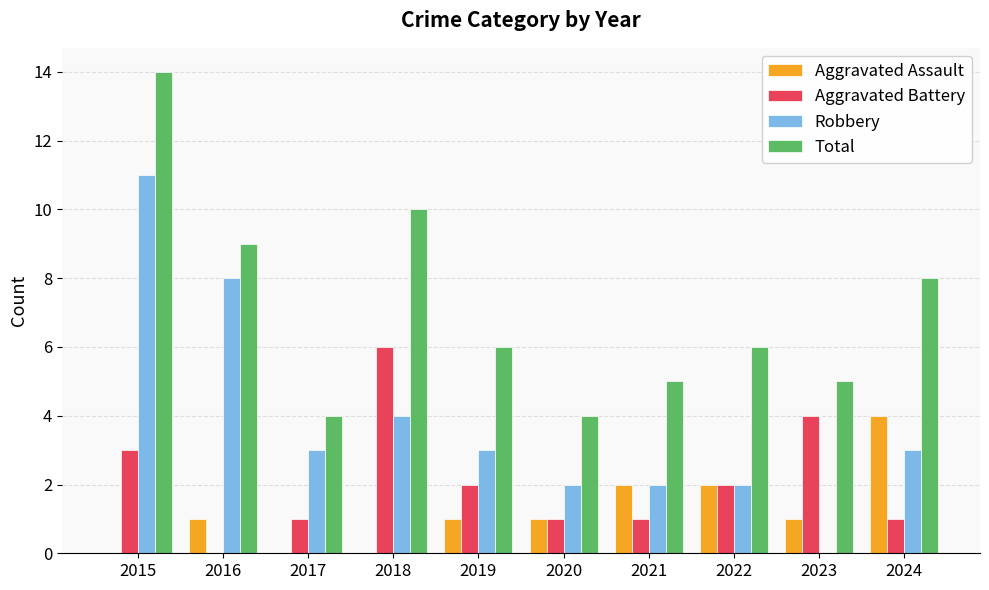

Reading right to left, list all the values displayed in this chart.

Aggravated Assault: 4	1	2	2	1	1	0	0	1	0
Aggravated Battery: 1	4	2	1	1	2	6	1	0	3
Robbery: 3	0	2	2	2	3	4	3	8	11
Total: 8	5	6	5	4	6	10	4	9	14